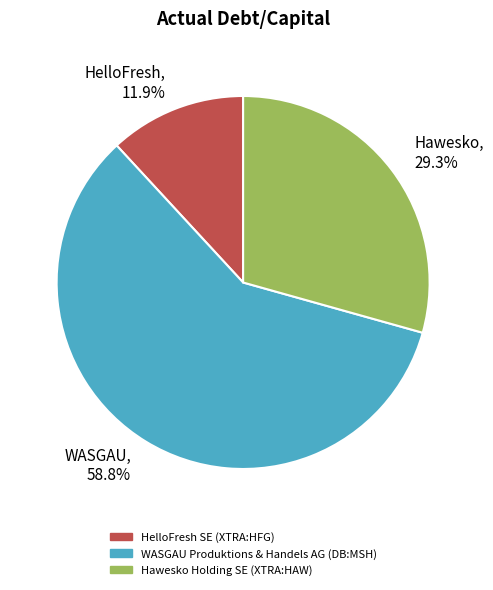

How many segments does this pie chart have?

3